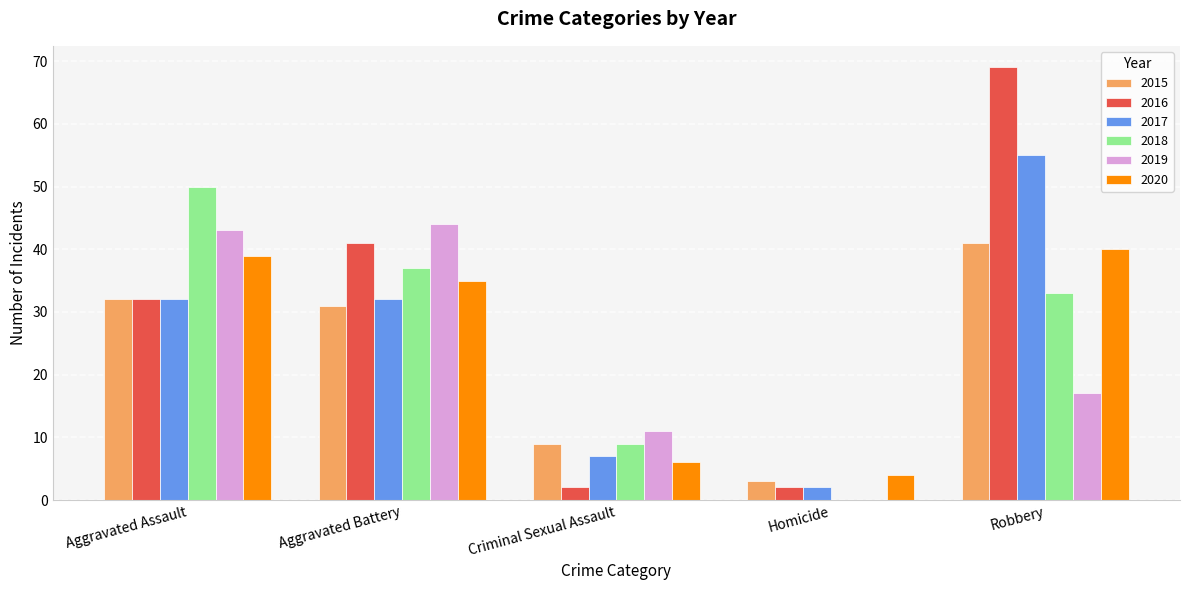

Where is 2020 nearest to the value 22?

Aggravated Battery